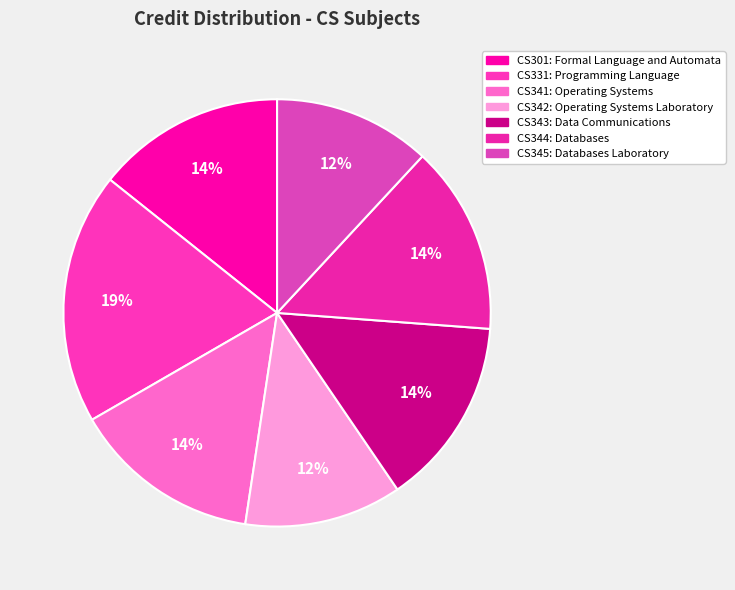

The CS341 slice represents 14% of the pie. True or false?

True